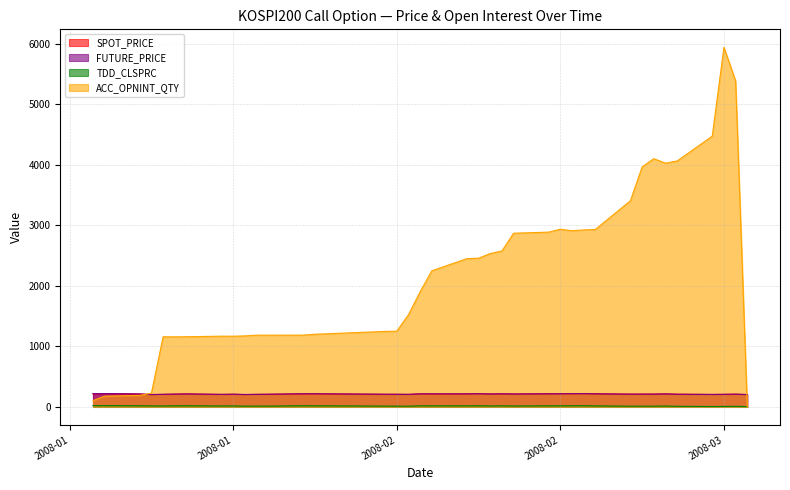

What is the total value across all series at 2008-03-13?

414.2